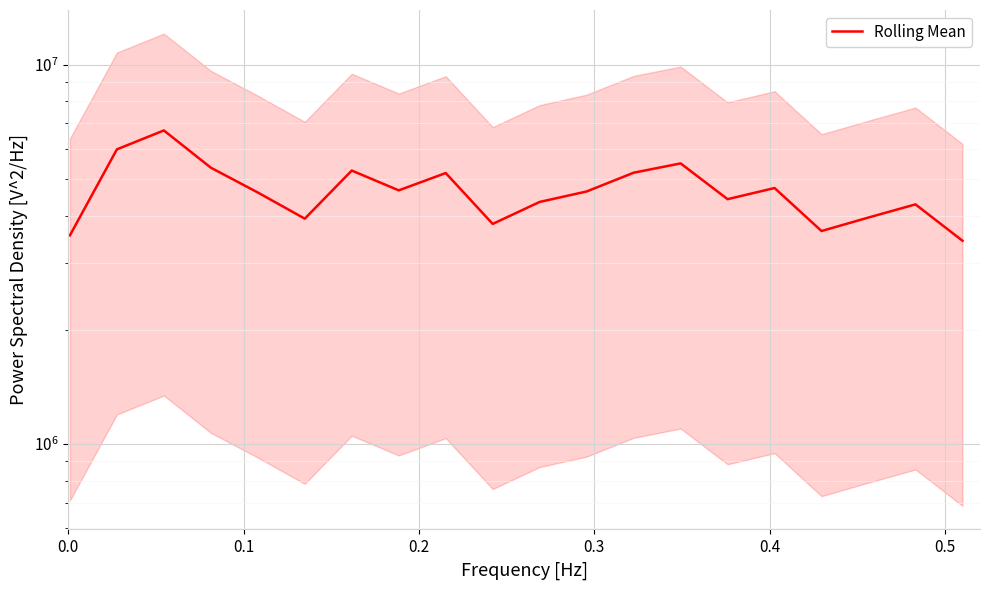

How many points are lower than both their immediate neighbors (excluding endpoints)?

5